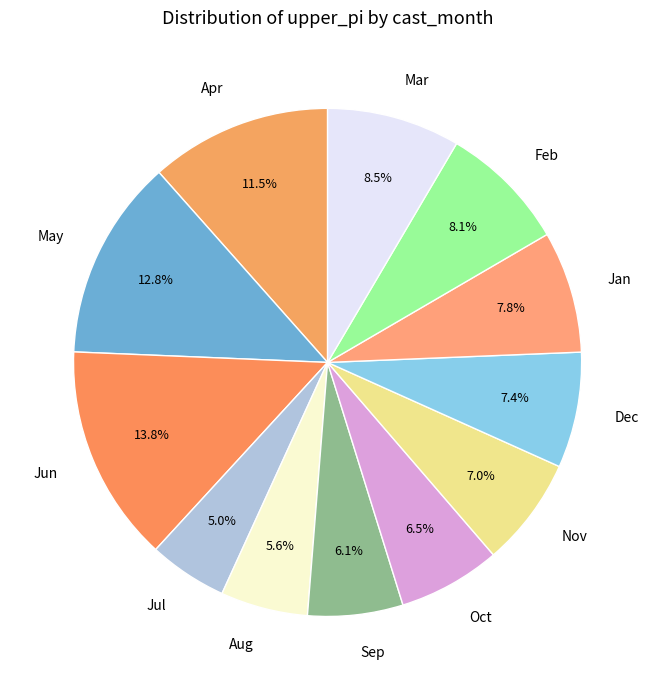

Is the sum of Apr and Mar greater than half?

No